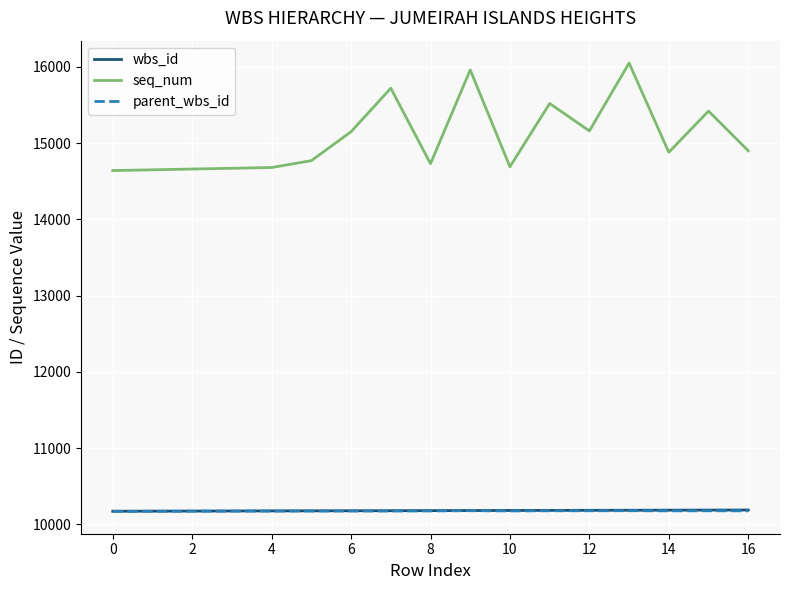

Which series has the largest range (max minus min)?

seq_num